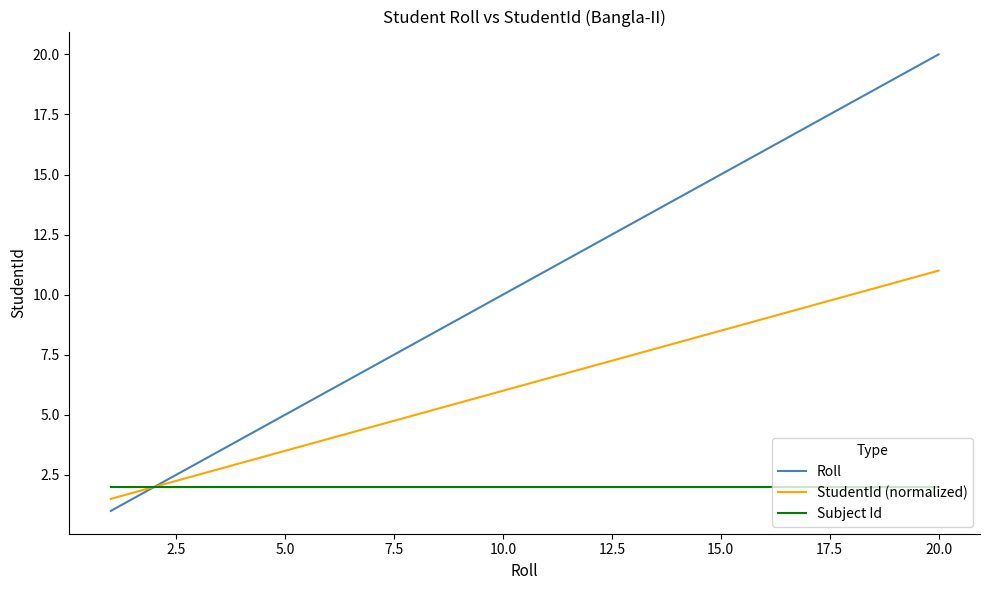

Which series has the largest range (max minus min)?

Roll